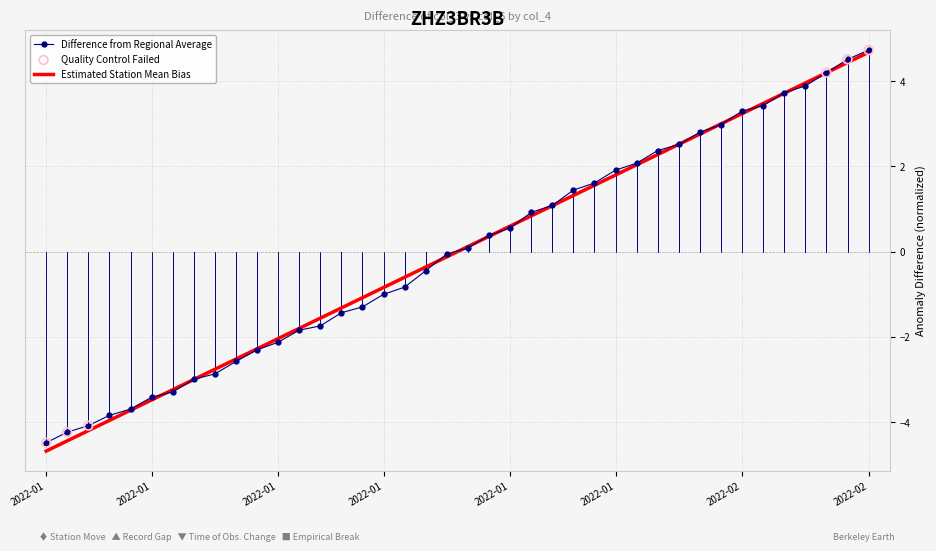

Which series has the widest spread of values?

Estimated Station Mean Bias